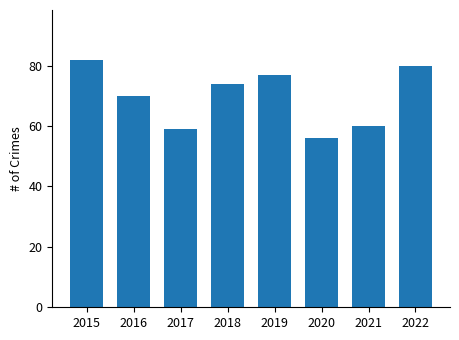

Rank the categories by value from highest to lowest.

2015, 2022, 2019, 2018, 2016, 2021, 2017, 2020